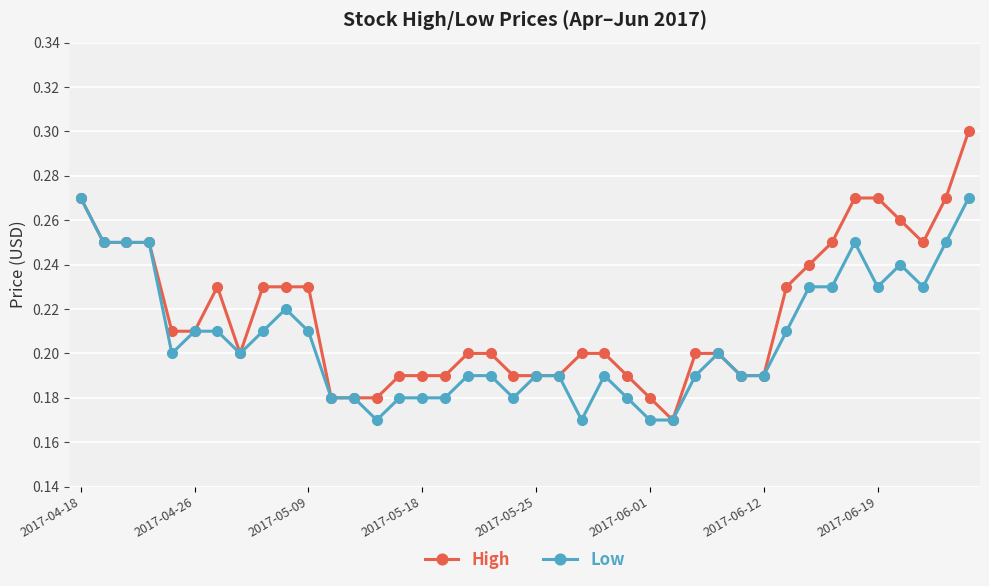

Which series has the largest range (max minus min)?

High